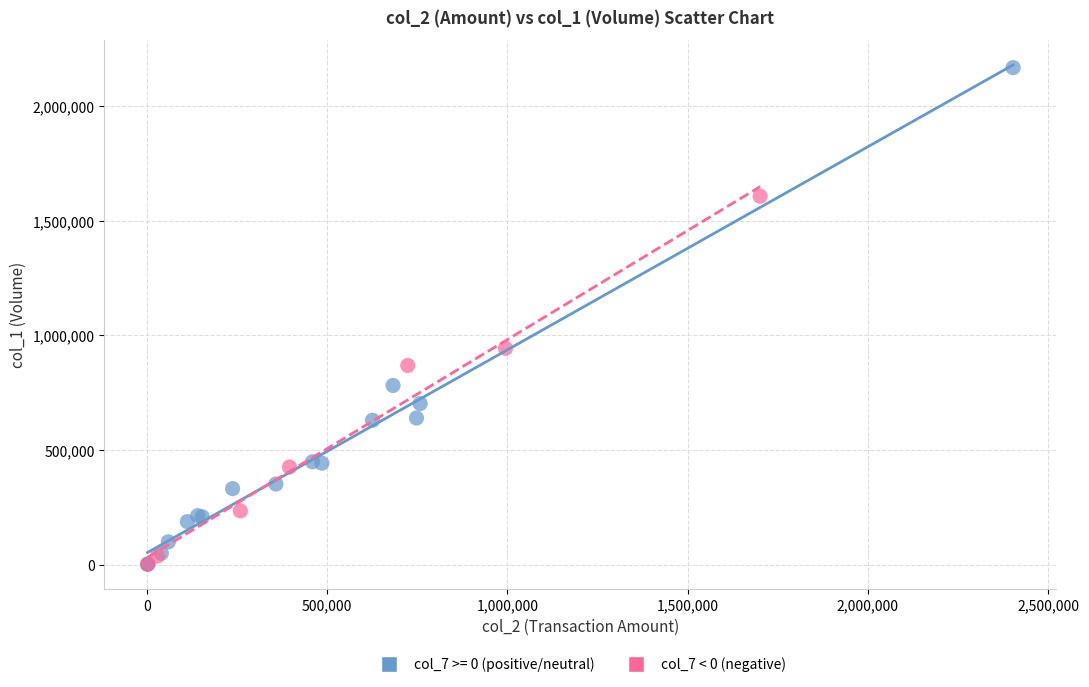

Which series reaches the maximum Y coordinate?

col_7 >= 0 (positive/neutral)